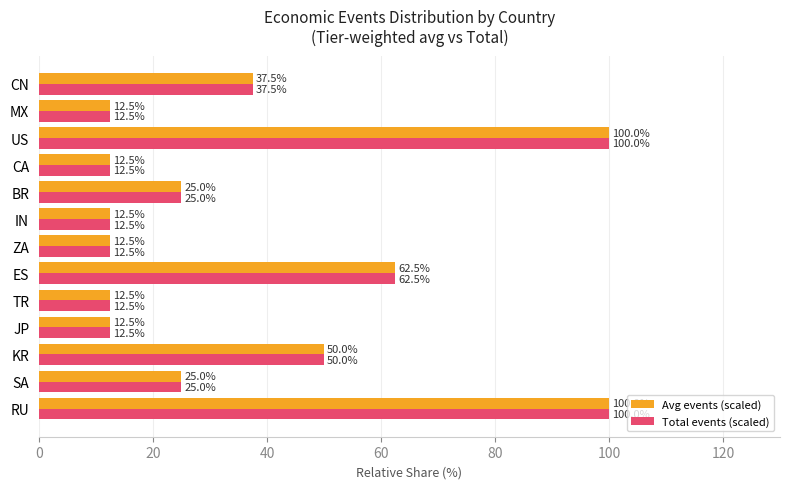

What is the sum of all Total events (scaled) values?

475.0